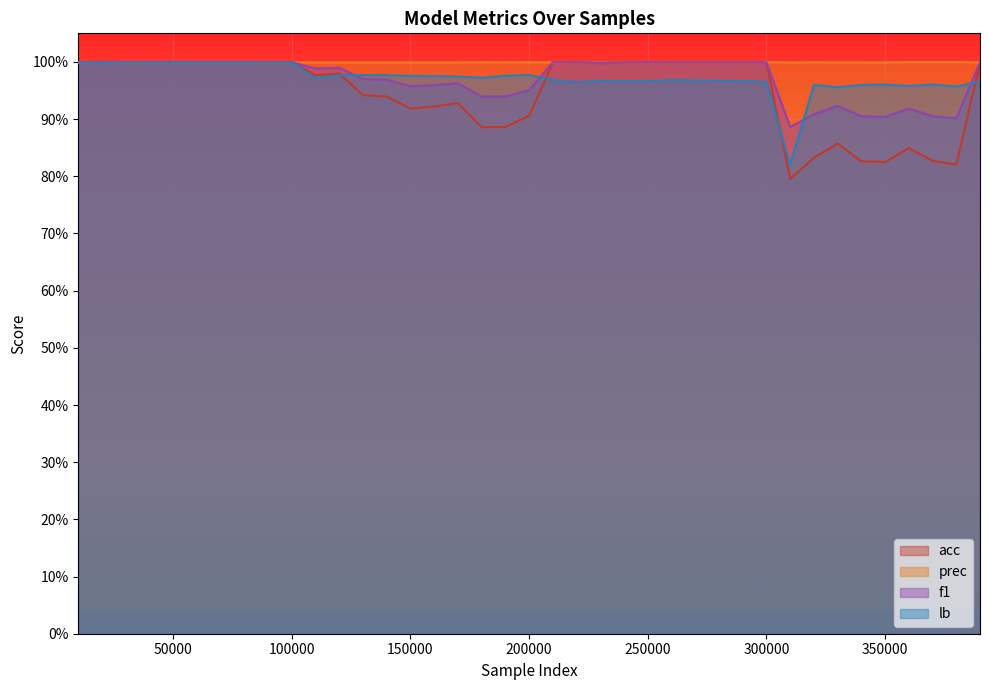

What is the value of the prec point at the 12th from the left?

1.0